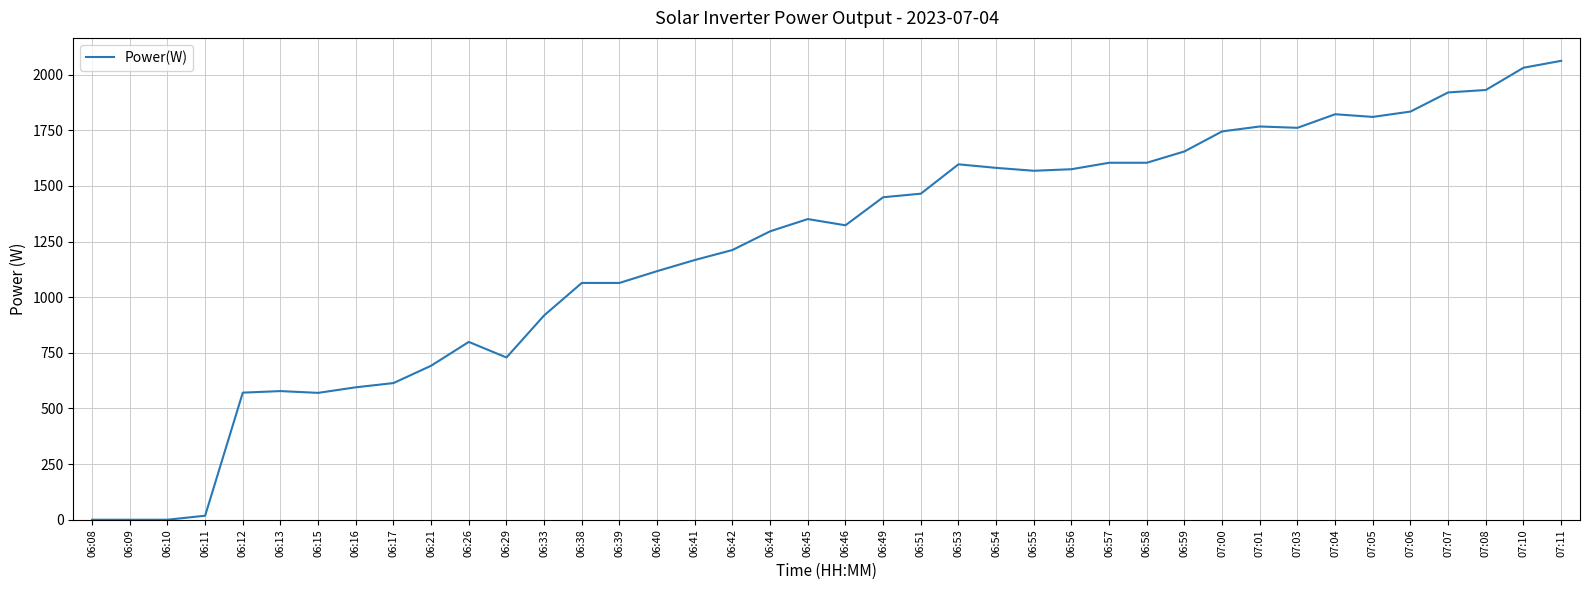

What is the change in value from 06:58 to 07:11?

+458